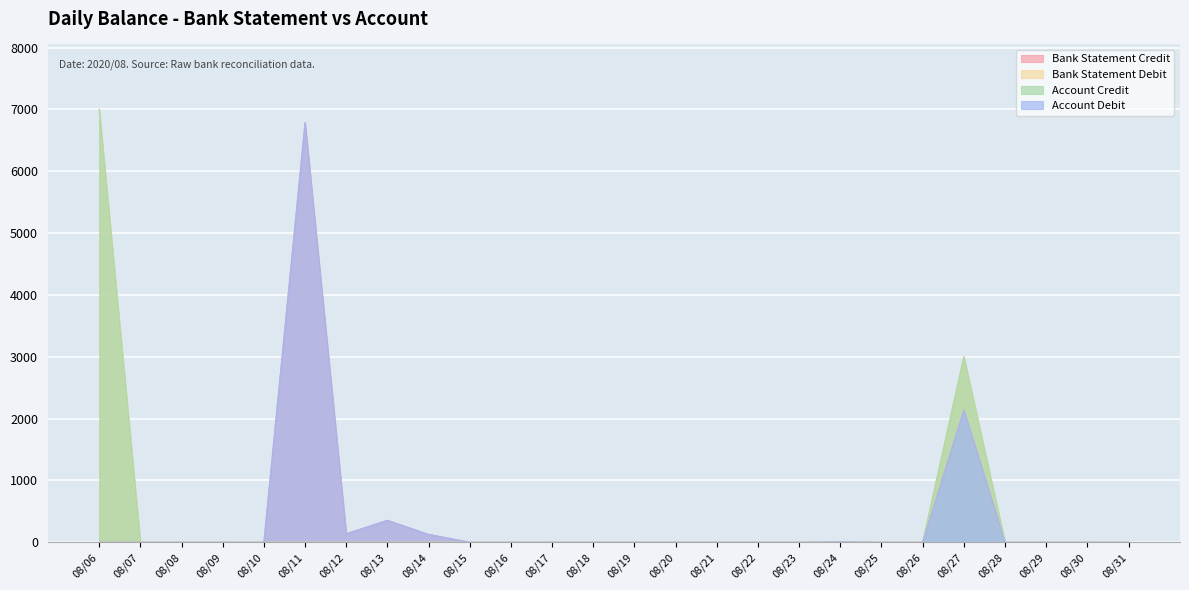

The Bank Statement Debit series shows 0.0 at 08/10. True or false?

True